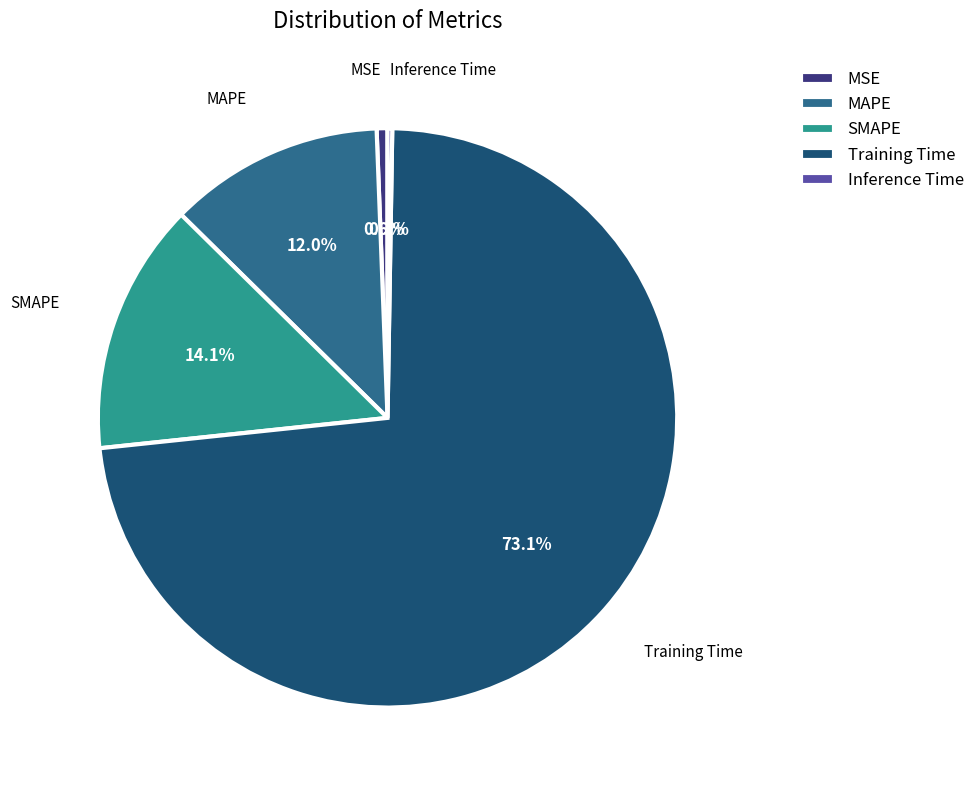

Combined, do Training Time and MSE account for over 50%?

Yes